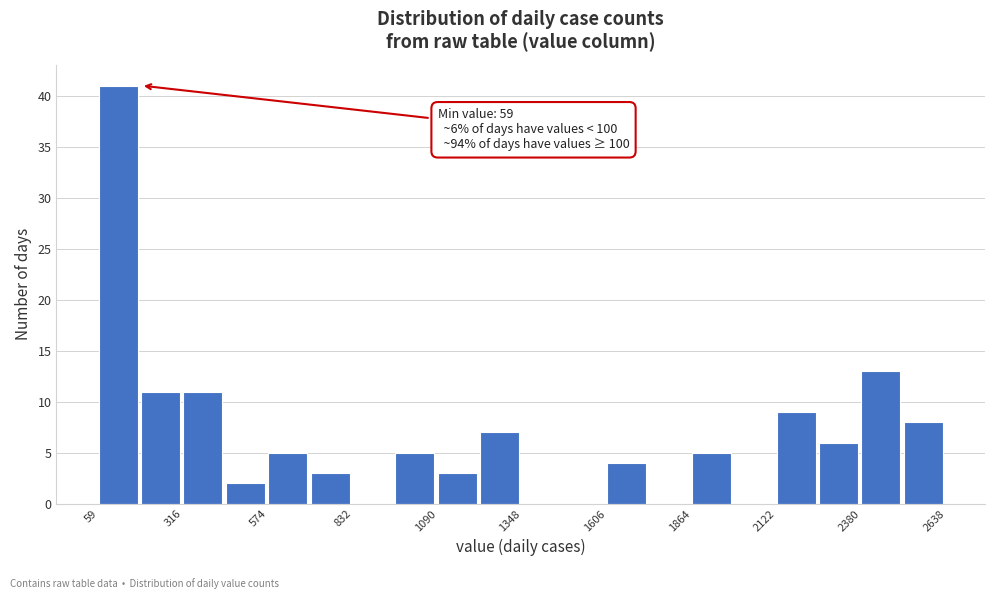

Read against the x-axis, roughly where is the centre of the tallest bar?

100